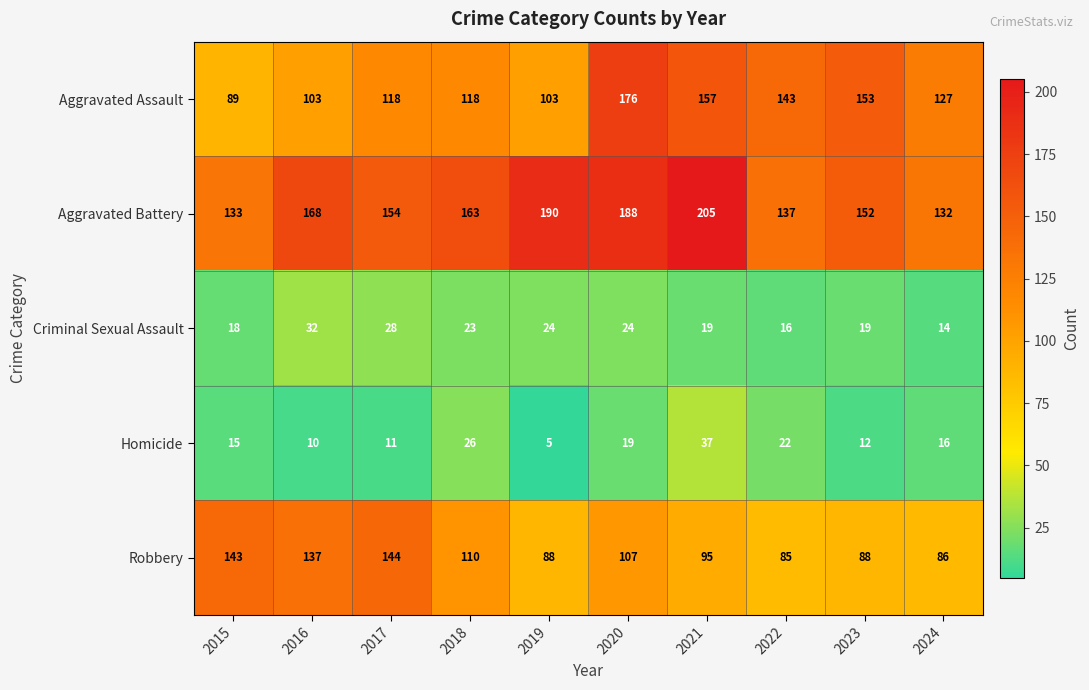

The Criminal Sexual Assault series shows 43 at 2016. True or false?

False